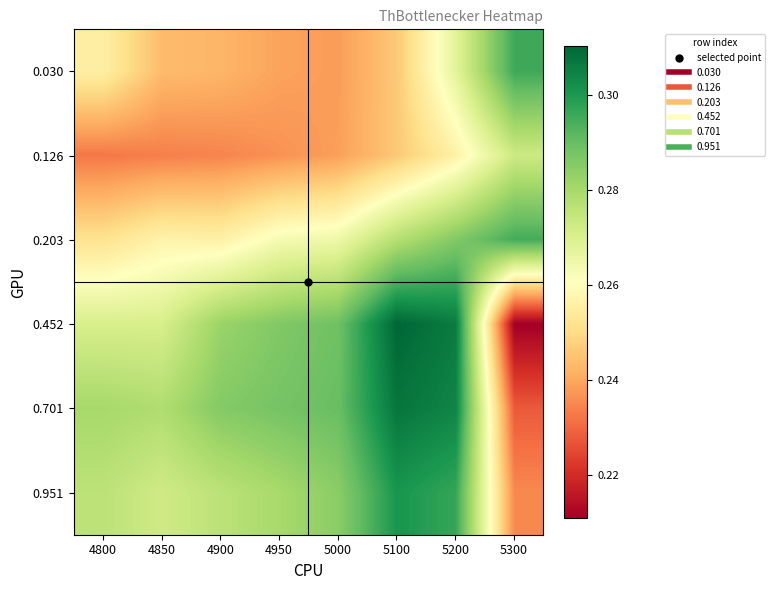

Reading left to right, extract all data points from this chart.

0.030: 4800=0.3	4850=0.2	4900=0.2	4950=0.2	5000=0.2	5100=0.2	5200=0.3	5300=0.3
0.126: 4800=0.2	4850=0.2	4900=0.2	4950=0.2	5000=0.2	5100=0.2	5200=0.3	5300=0.3
0.203: 4800=0.3	4850=0.3	4900=0.3	4950=0.3	5000=0.3	5100=0.3	5200=0.3	5300=0.3
0.452: 4800=0.3	4850=0.3	4900=0.3	4950=0.3	5000=0.3	5100=0.3	5200=0.3	5300=0.2
0.701: 4800=0.3	4850=0.3	4900=0.3	4950=0.3	5000=0.3	5100=0.3	5200=0.3	5300=0.2
0.951: 4800=0.3	4850=0.3	4900=0.3	4950=0.3	5000=0.3	5100=0.3	5200=0.3	5300=0.2